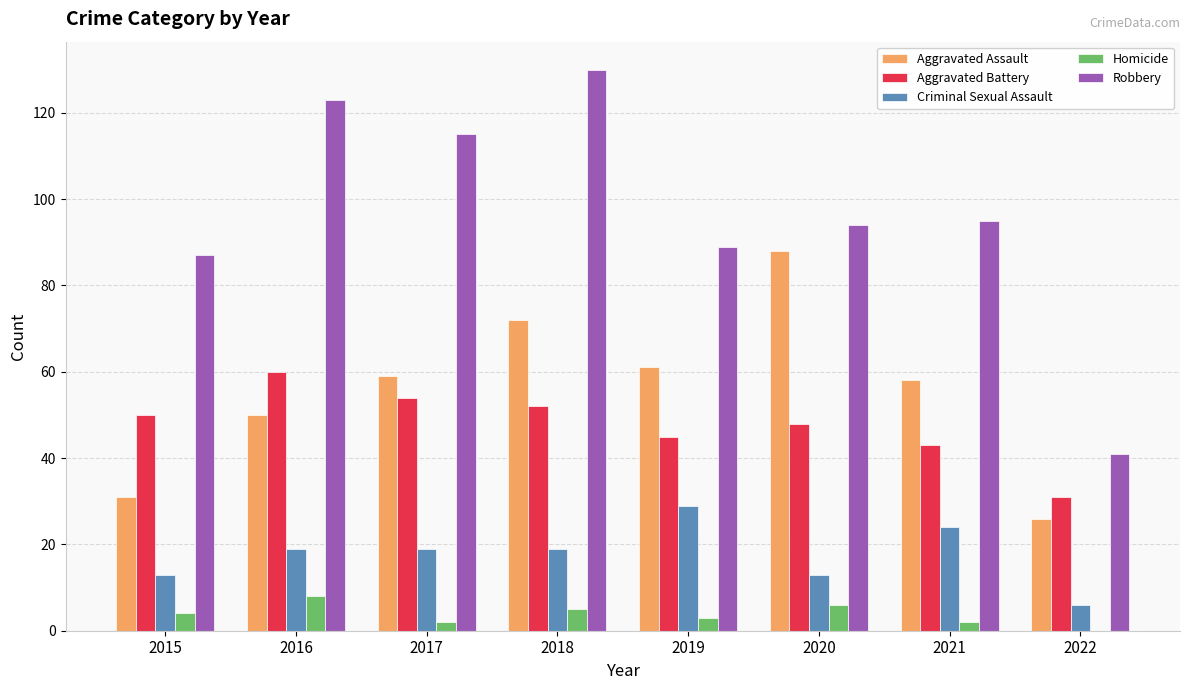

What is the average value of the Aggravated Battery series?

48